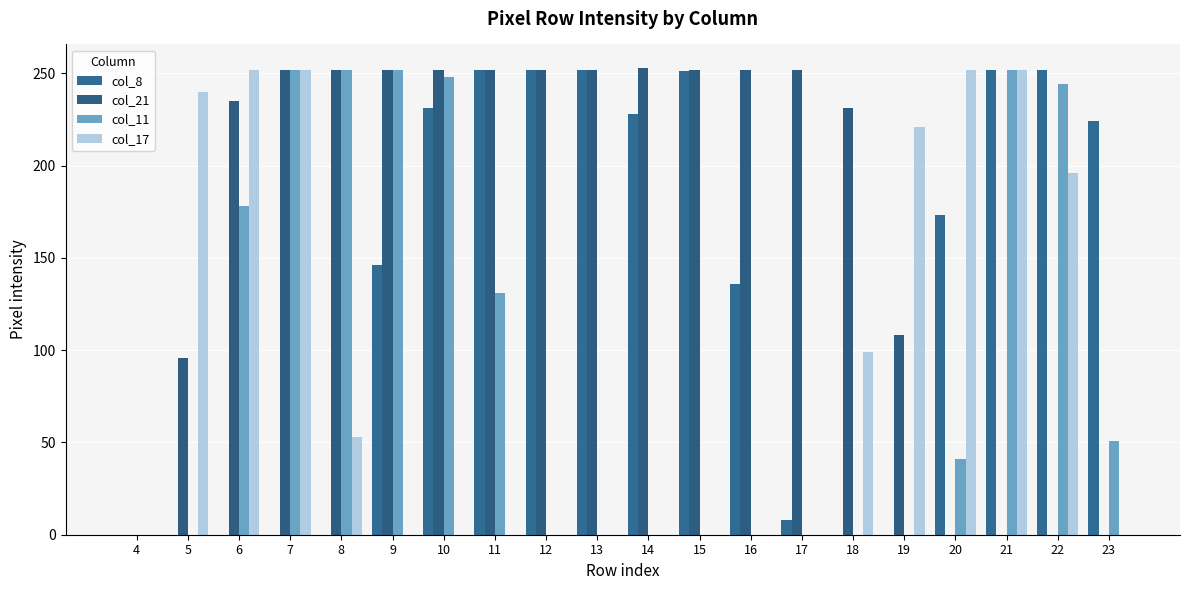

Rank the categories by col_21 value from lowest to highest.

4, 20, 21, 22, 23, 5, 19, 18, 6, 7, 8, 9, 10, 11, 12, 13, 15, 16, 17, 14